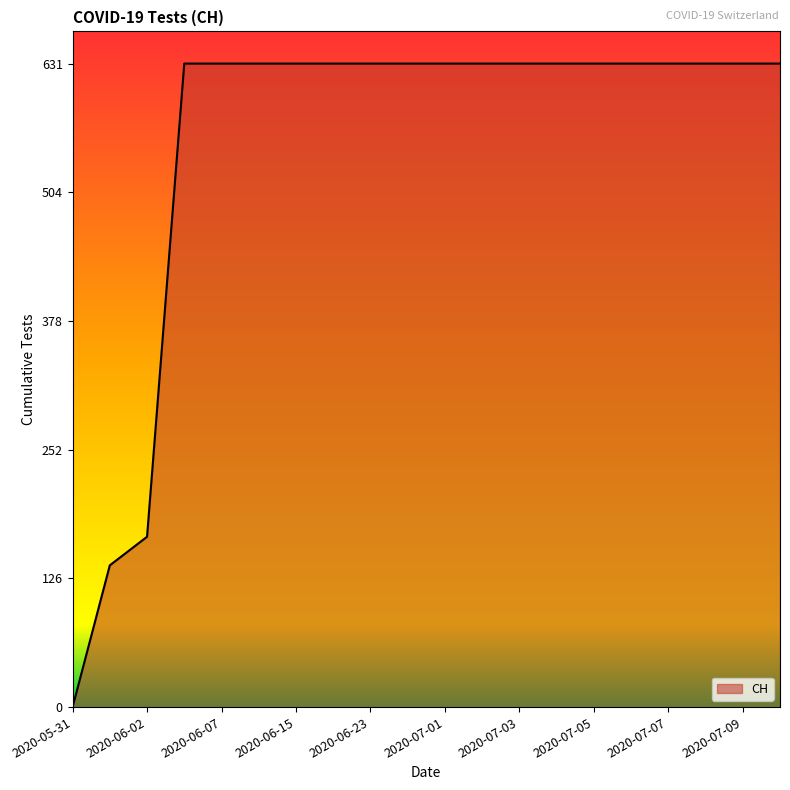

Does the chart have visible grid lines?

No